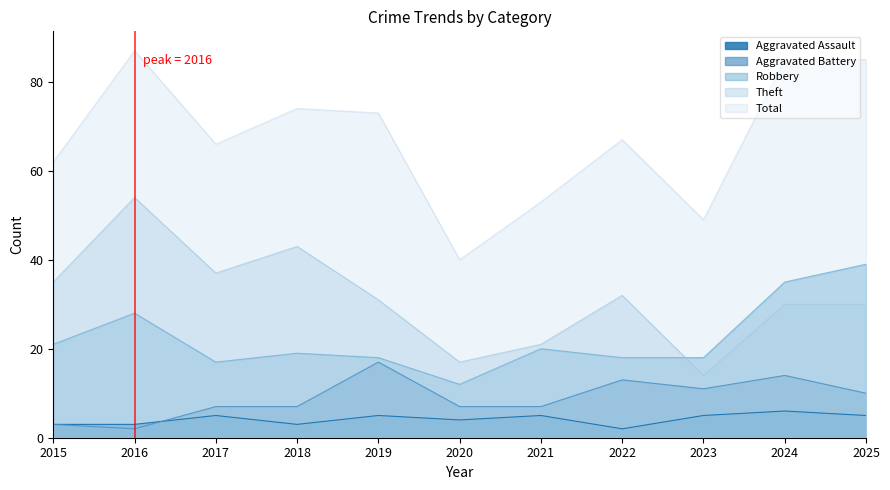

True or false: Theft has a value of 68 at 2018.

False